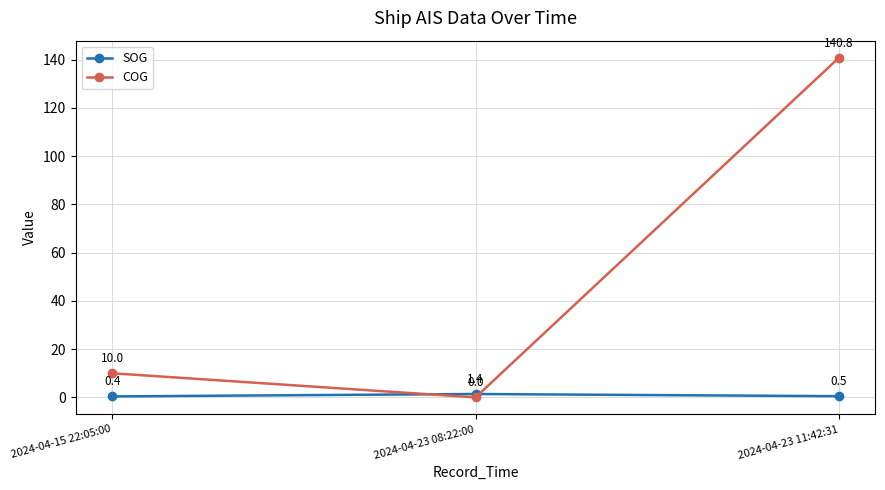

What is the difference between the second highest and minimum values in the COG series?

10.0